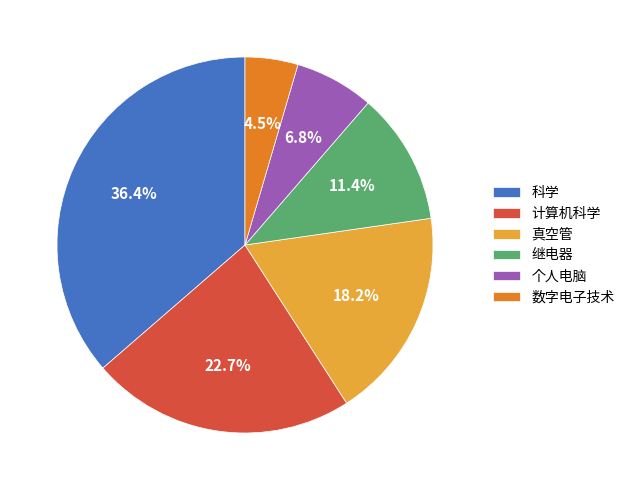

To the nearest percent, what percentage of the pie is 继电器?

11%